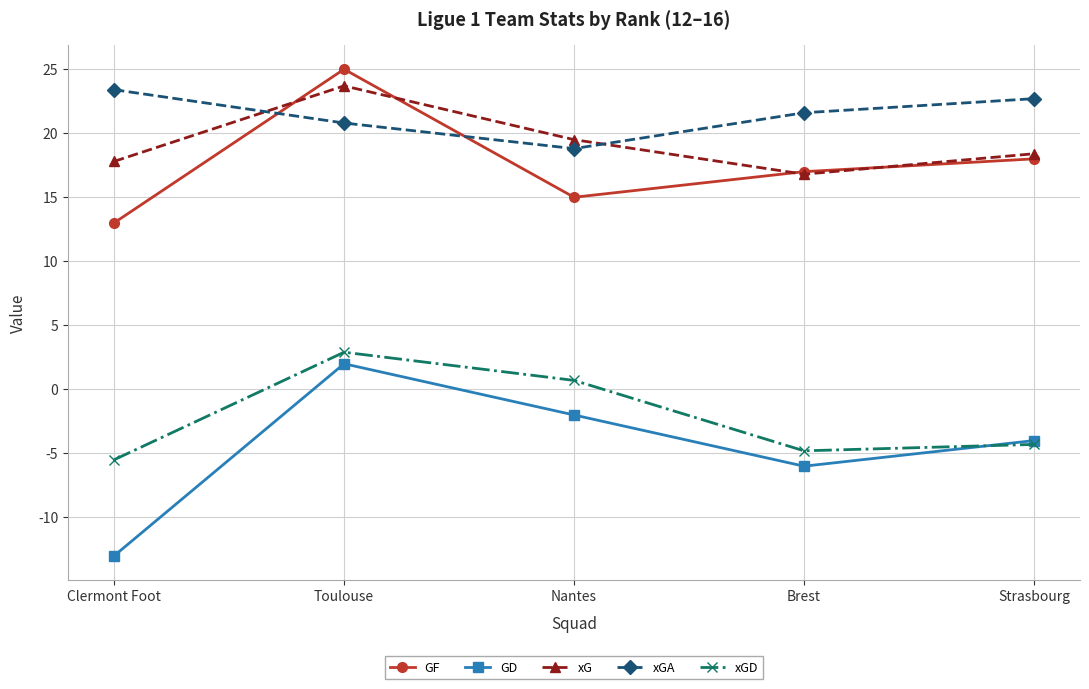

What is the average value of the GF series?

17.6